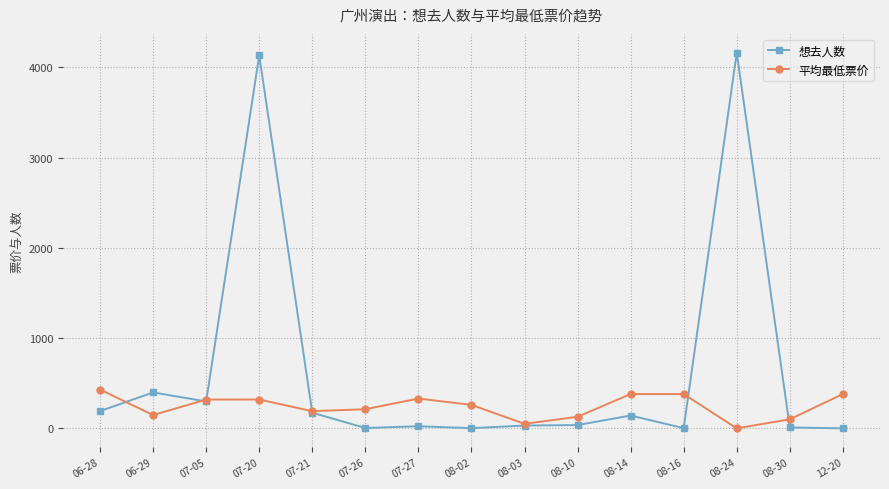

What is the sum of the 想去人数 values at 06-28 and 08-24?

4355.0